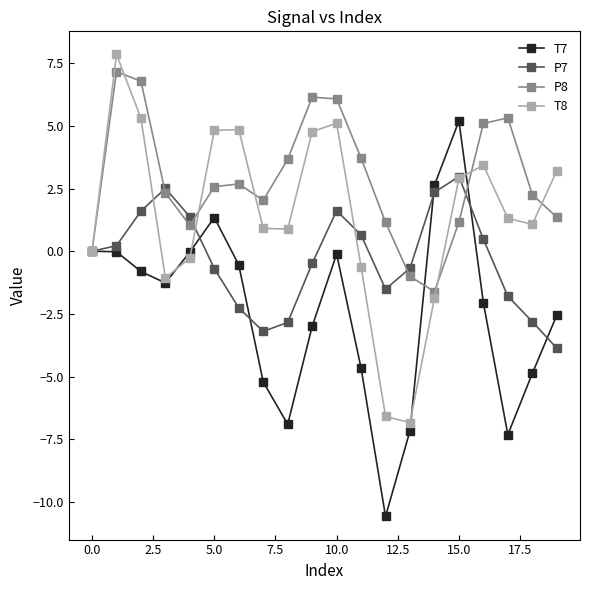

What are all the series names shown in the legend?

T7, P7, P8, T8